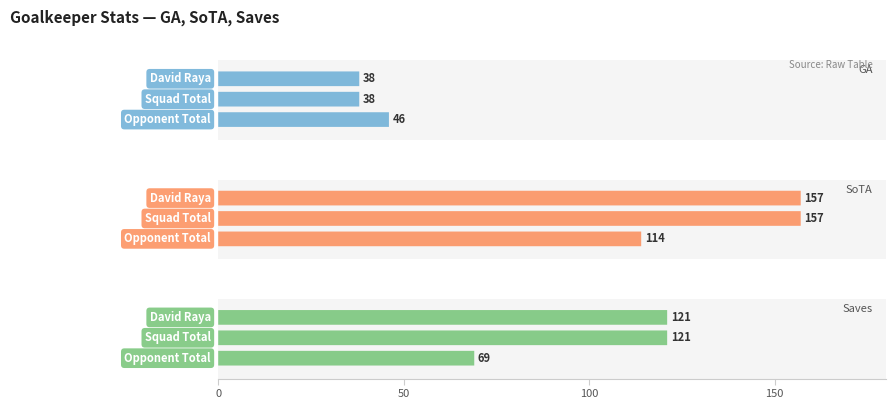

What is the value of the SoTA bar at the 2nd from the left?

157